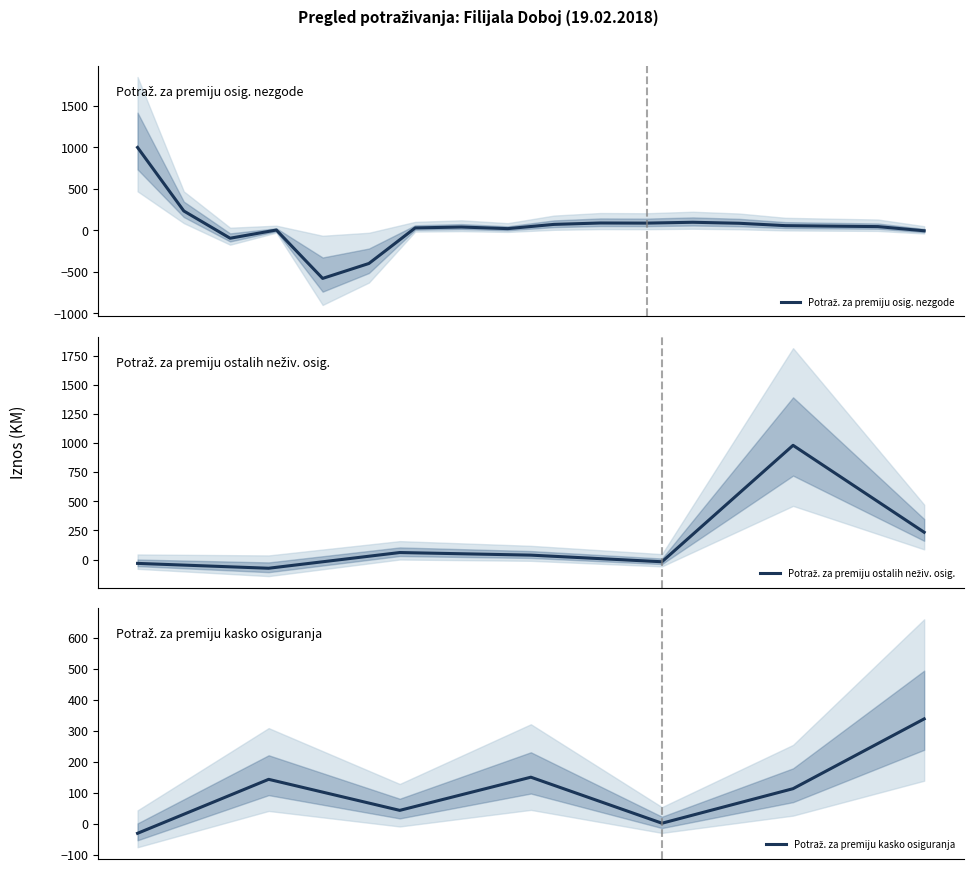

How many negative values does the POTRAŽ. ZA PREMIJU KASKO OSIGURANJA series have?

1